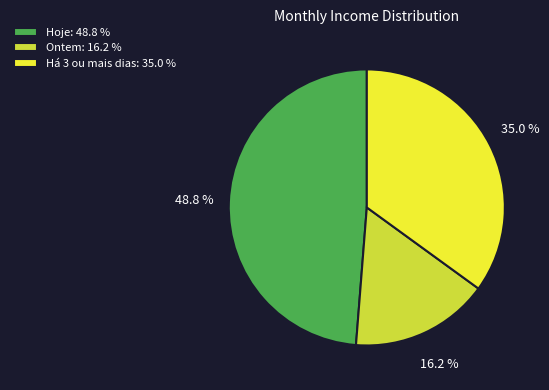

Rank the categories by value from lowest to highest.

Ontem: 16.2 %, Há 3 ou mais dias: 35.0 %, Hoje: 48.8 %